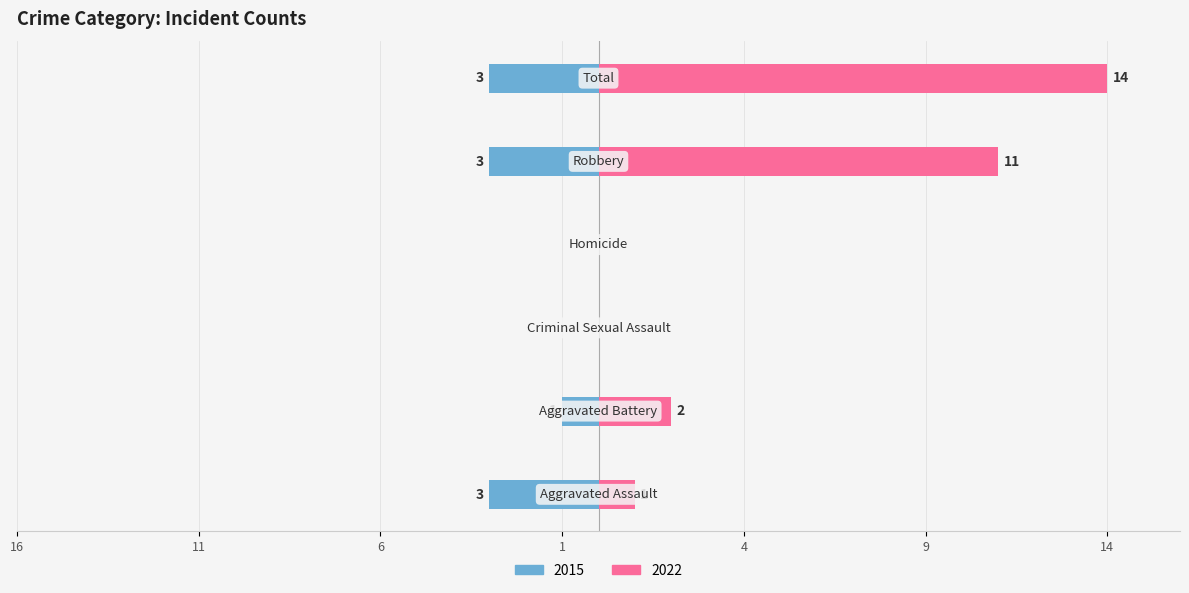

Which category has the lowest value across all series?

Aggravated Assault